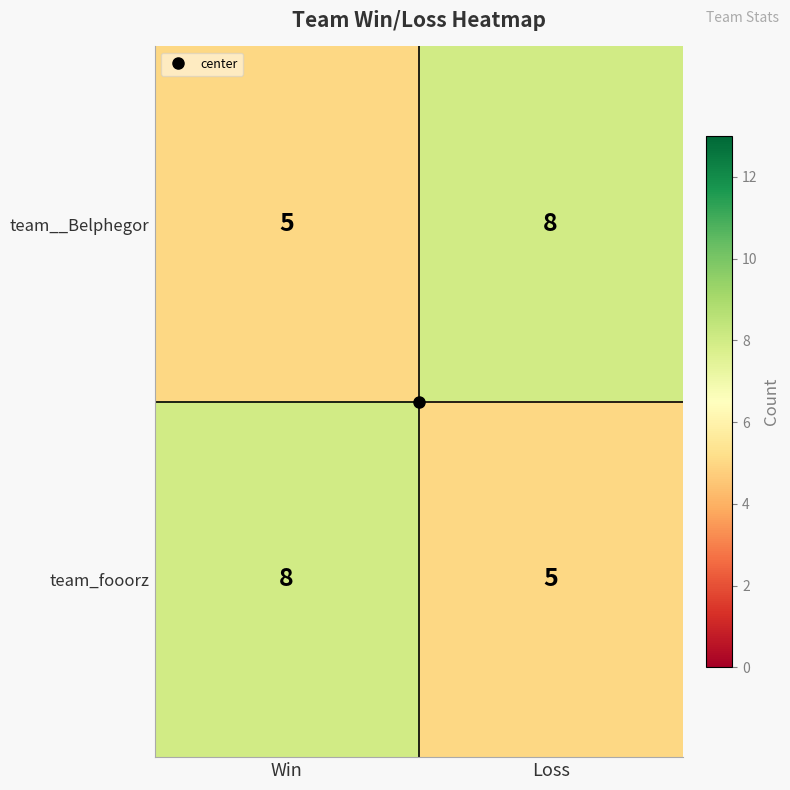

Read the team_fooorz value at Loss.

5